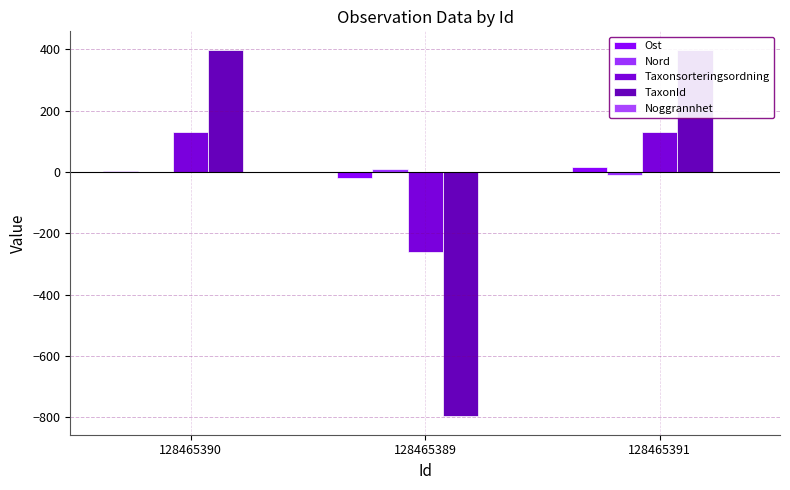

Rank the series at 128465391 from highest to lowest value.

TaxonId, Taxonsorteringsordning, Ost, Noggrannhet, Nord